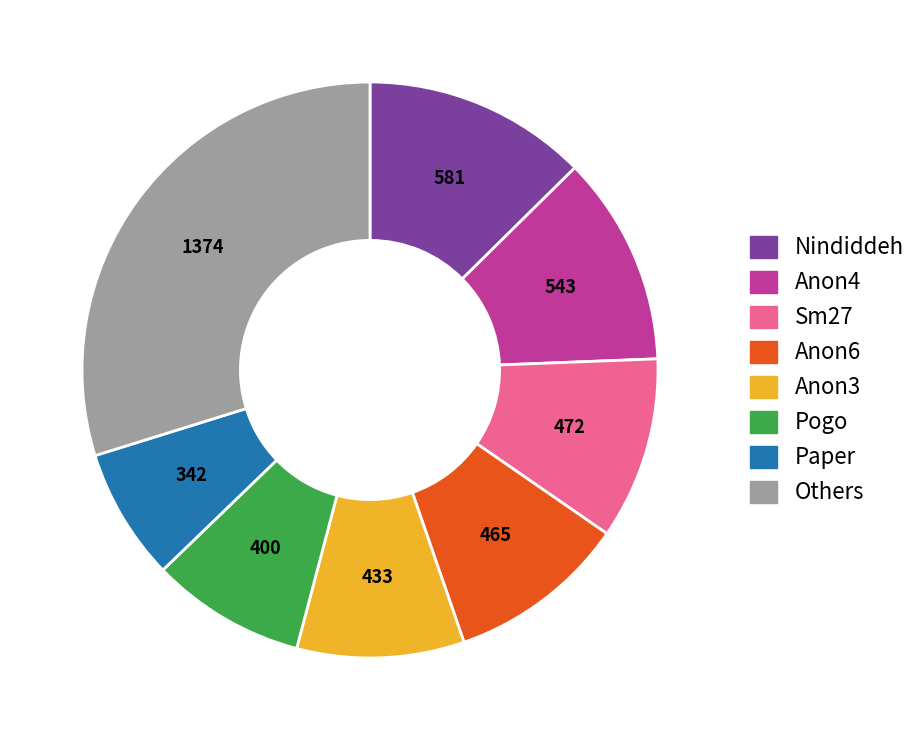

Is it true that Sm27 is 10% of the pie?

True